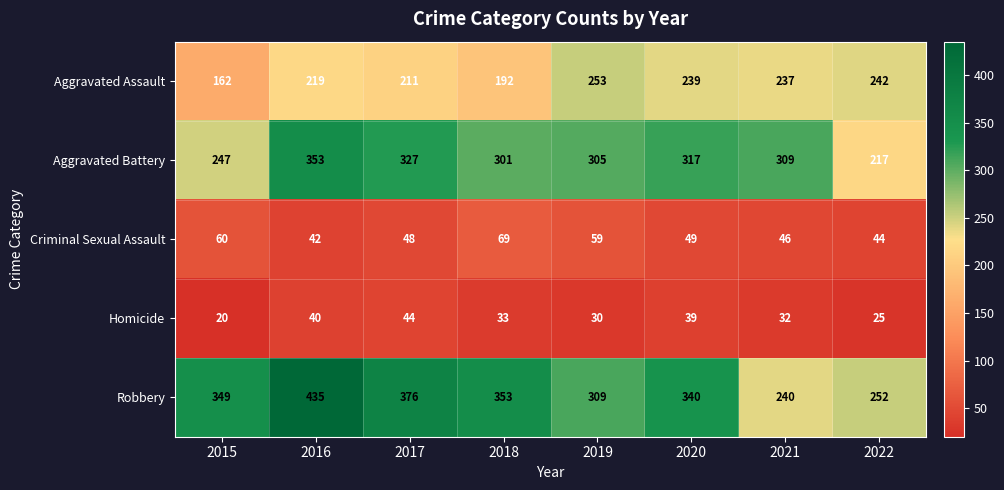

Where is Aggravated Battery nearest to the value 285?

2018